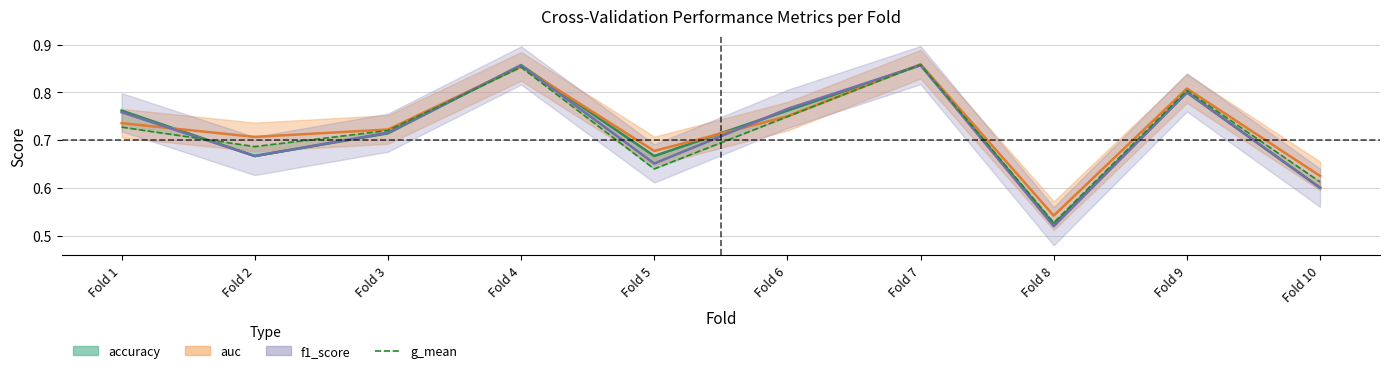

What are all the series names shown in the legend?

accuracy, auc, f1_score, g_mean